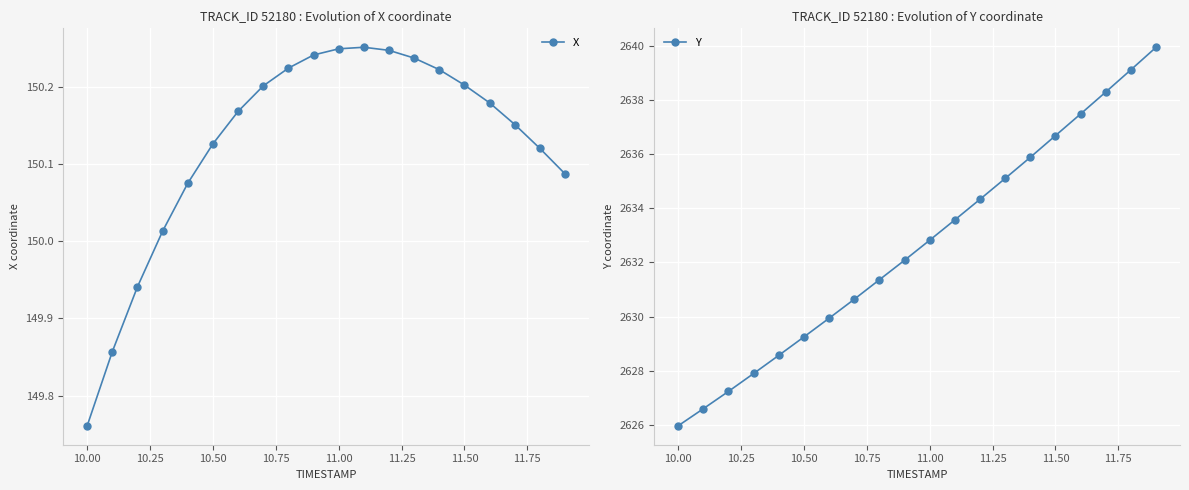

How many values in the X series exceed 150?

17